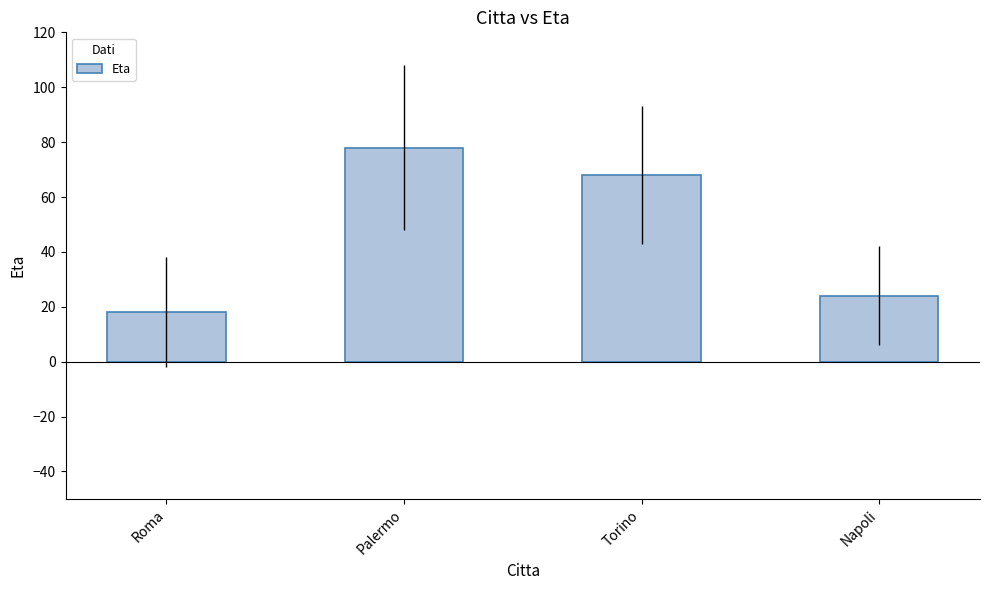

What position from the left is Palermo?

2